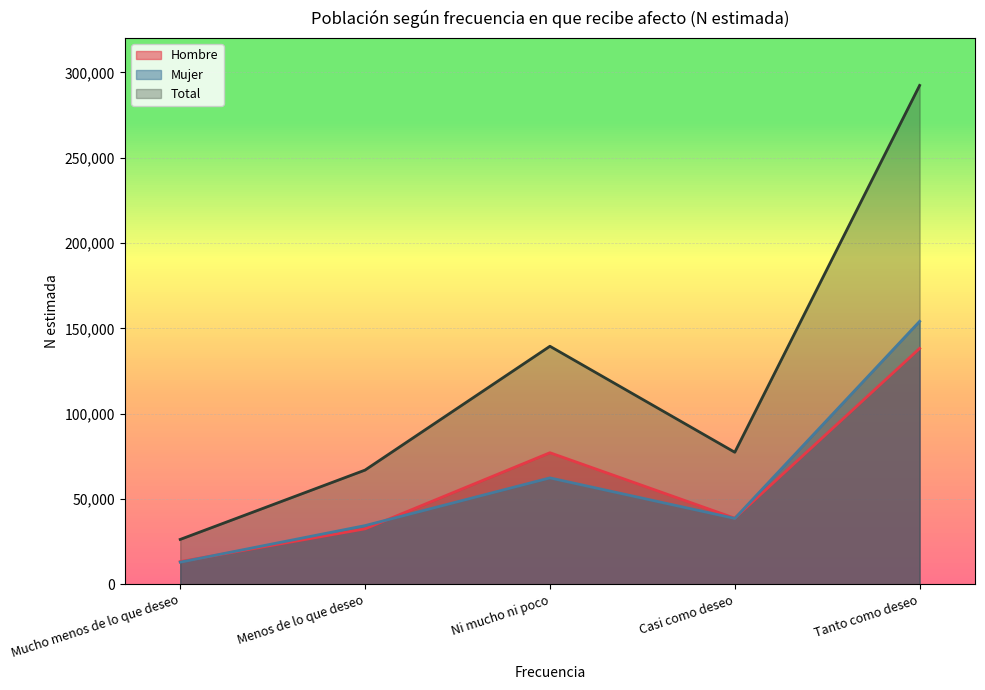

Which series has the largest range (max minus min)?

Total